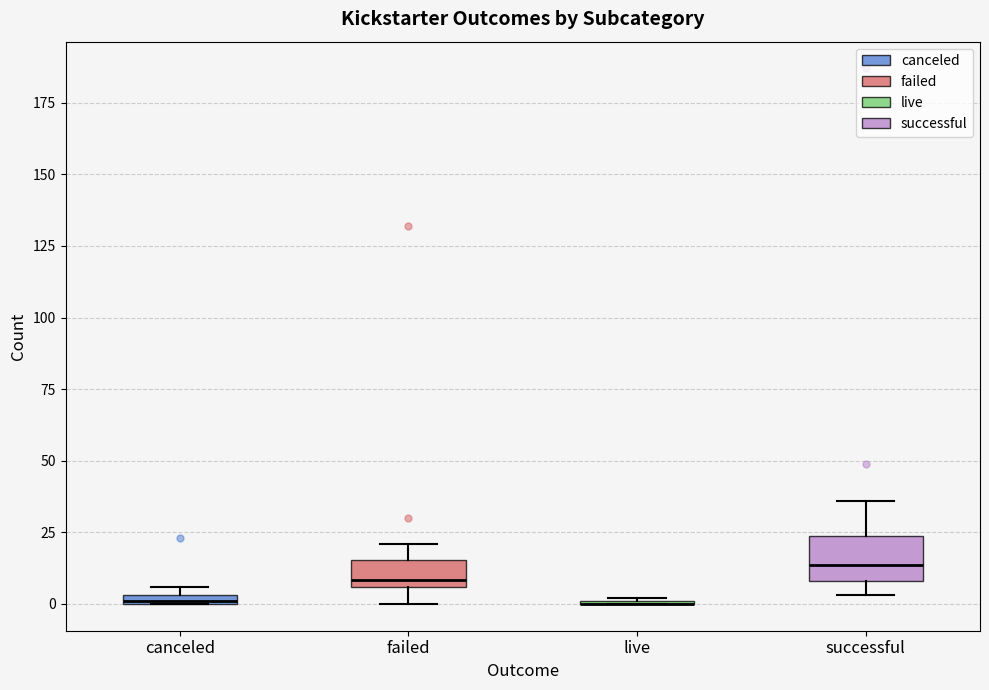

Which box is the tallest, from its lower edge to its upper edge?

successful